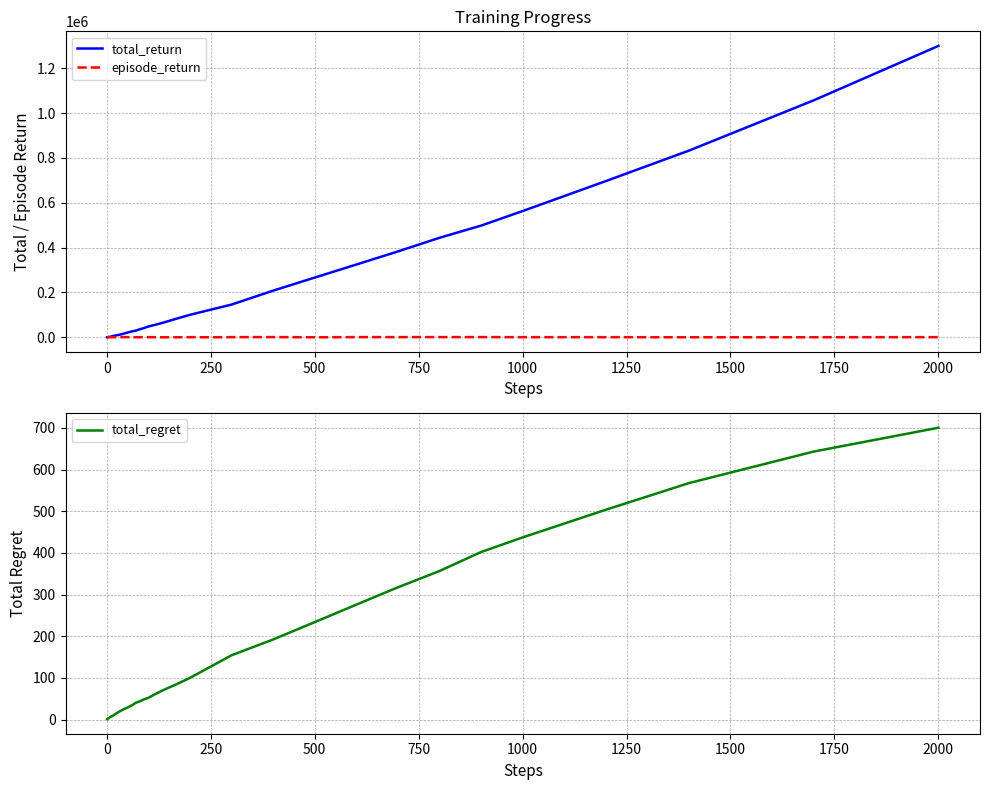

How many lines are shown in the chart?

3